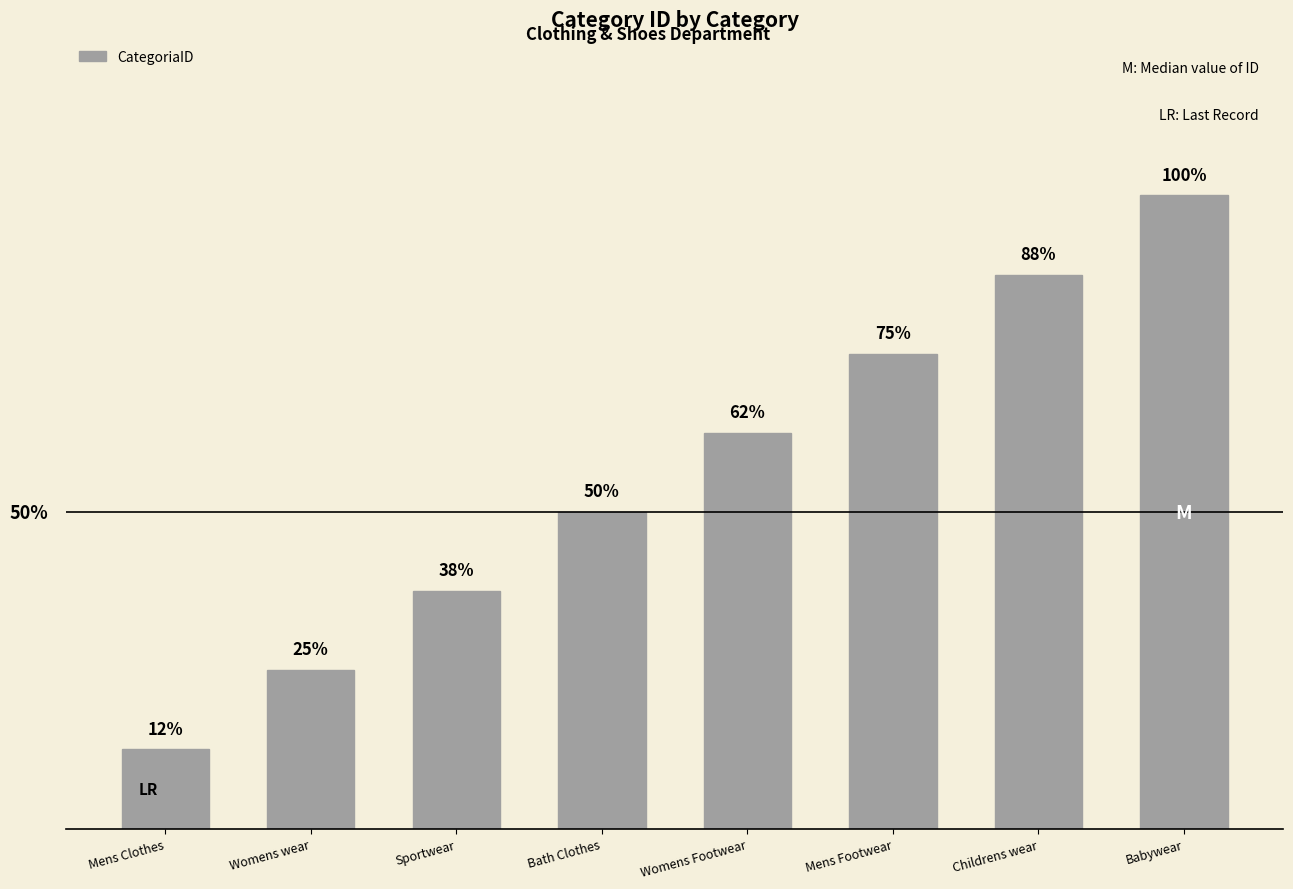

Which category has the lowest value across all series?

Mens Clothes